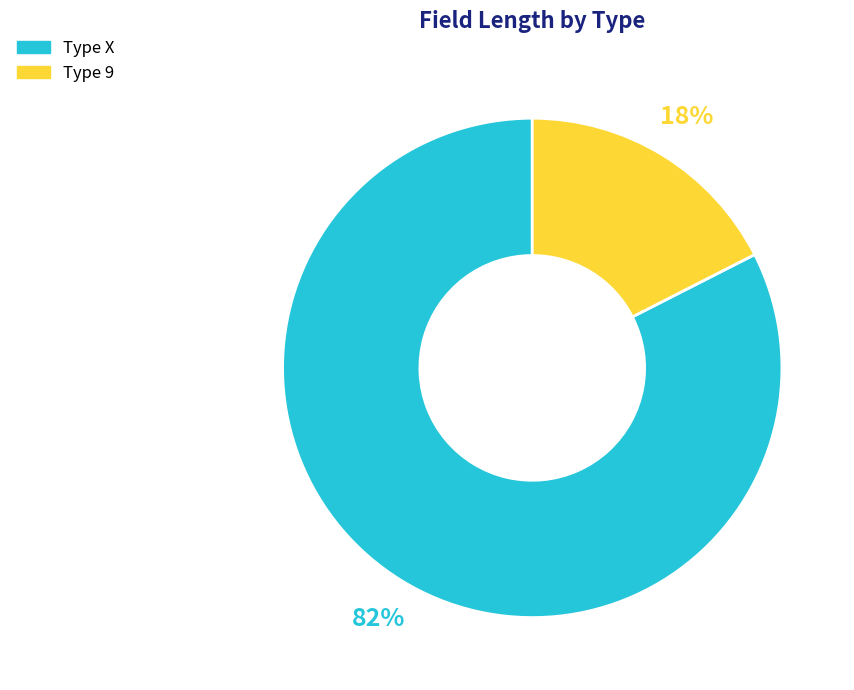

Is there a majority slice in this chart?

Yes